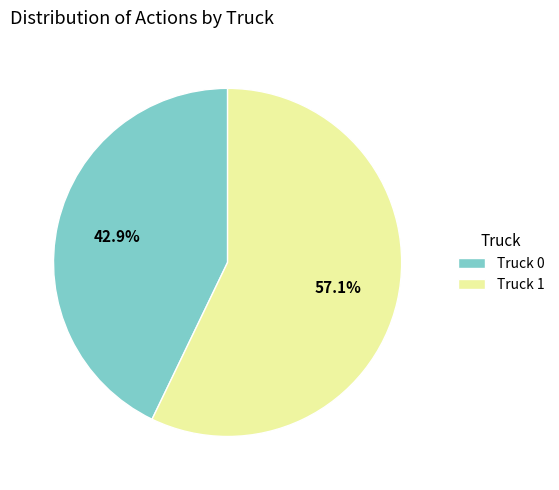

Is it true that Truck 0 is 43% of the pie?

True